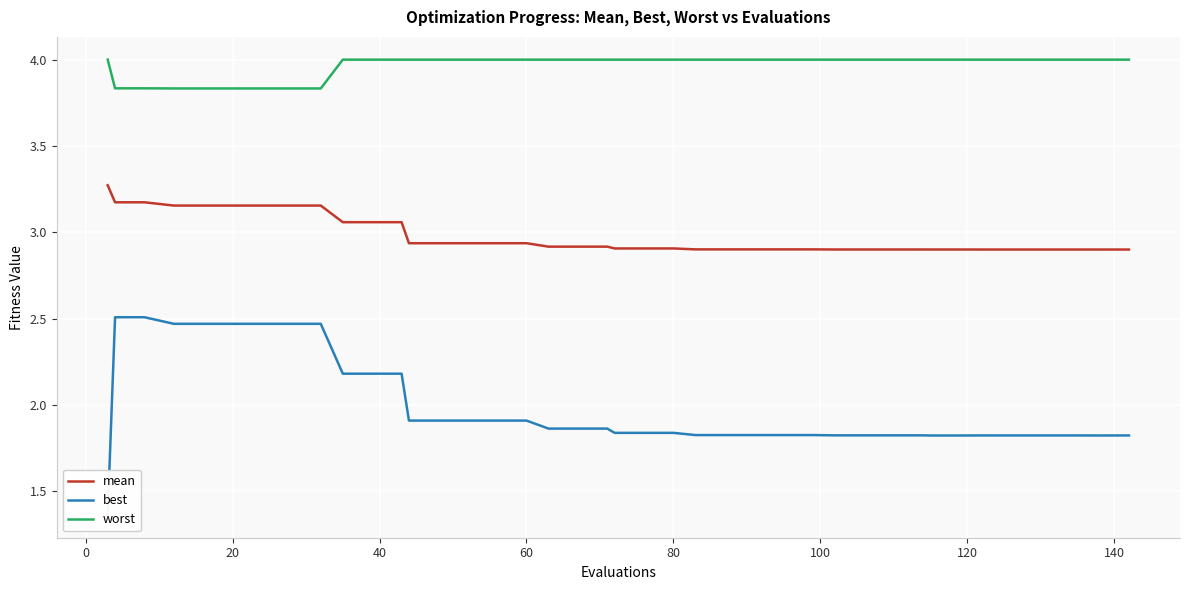

The value of worst at 80 is 4.0. True or false?

True